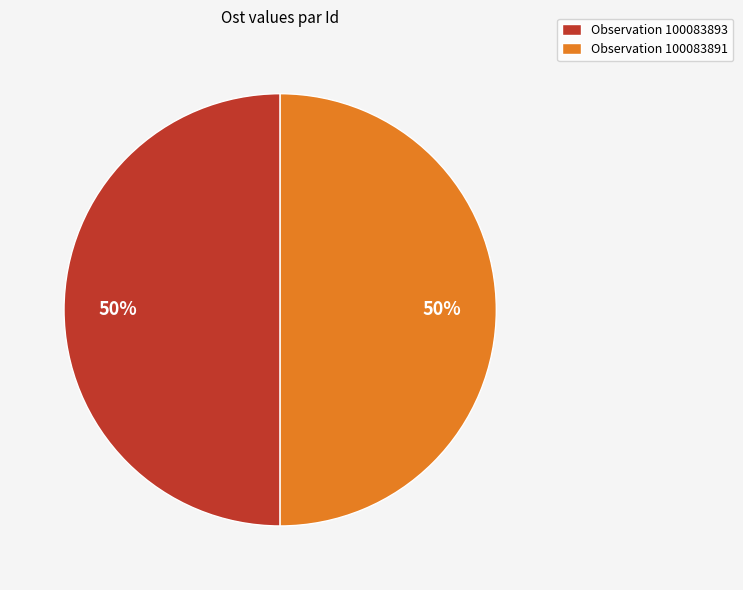

To the nearest percent, what is the average slice percentage?

50%